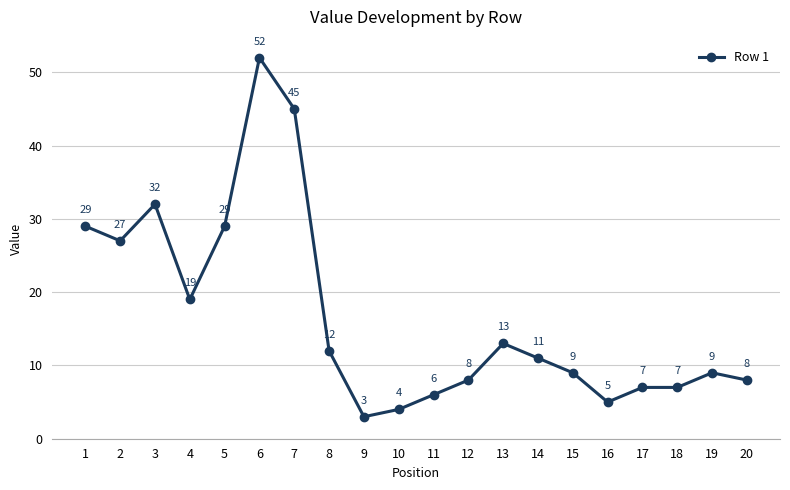

Approximately how many times larger is the value at 9 compared to 4?

0.2